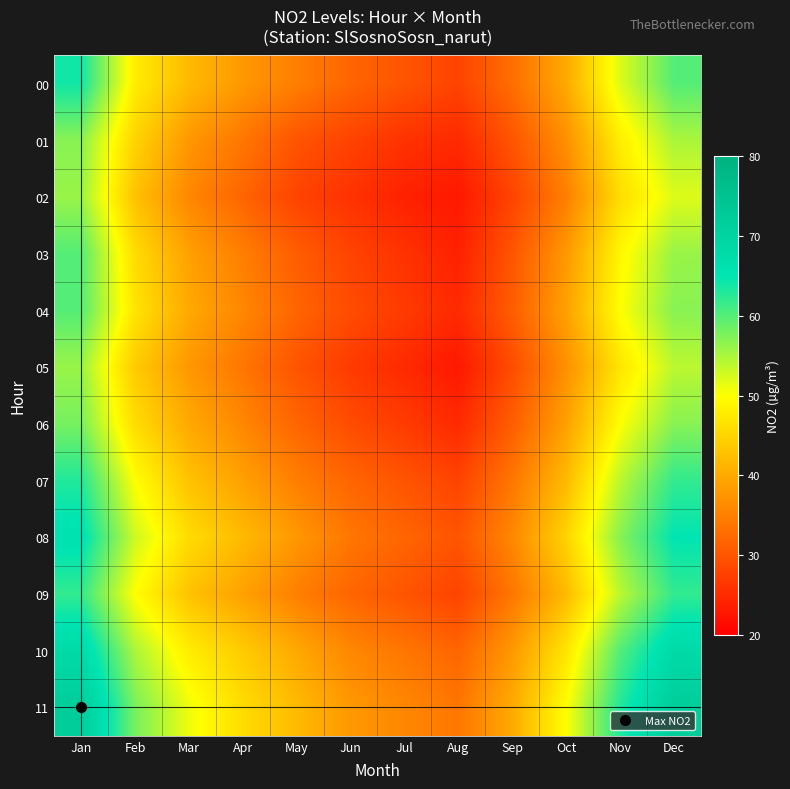

What is the difference between the highest and lowest values at Apr?

14